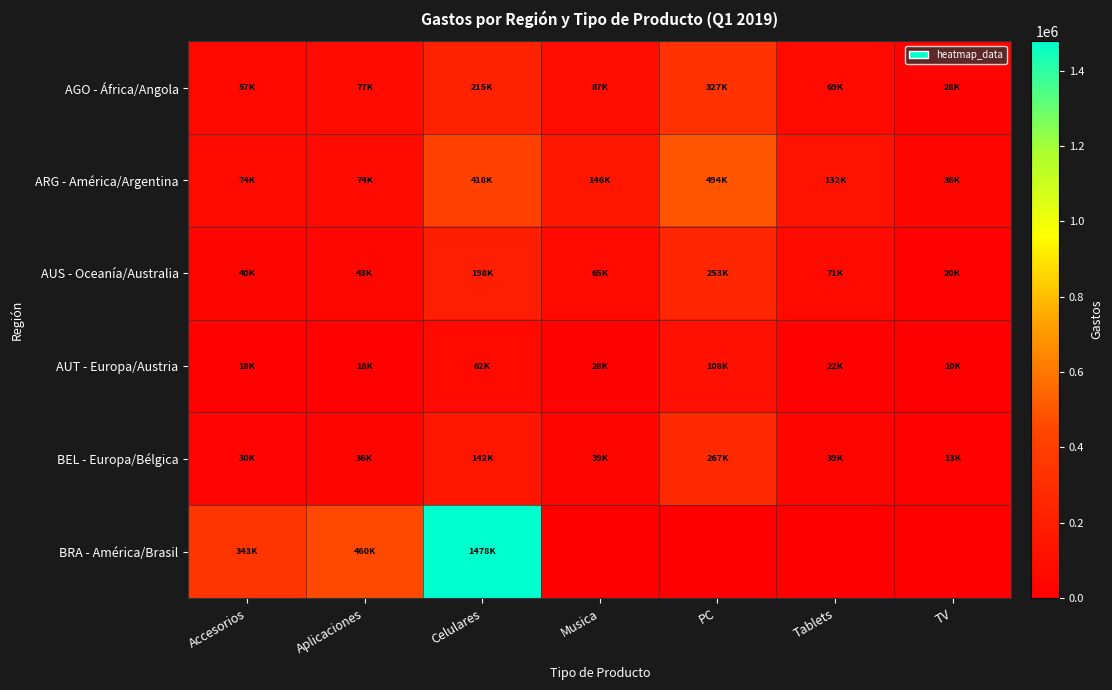

List the series in order of their peak value, lowest first.

AUT - Europa/Austria, AUS - Oceanía/Australia, BEL - Europa/Bélgica, AGO - África/Angola, ARG - América/Argentina, BRA - América/Brasil